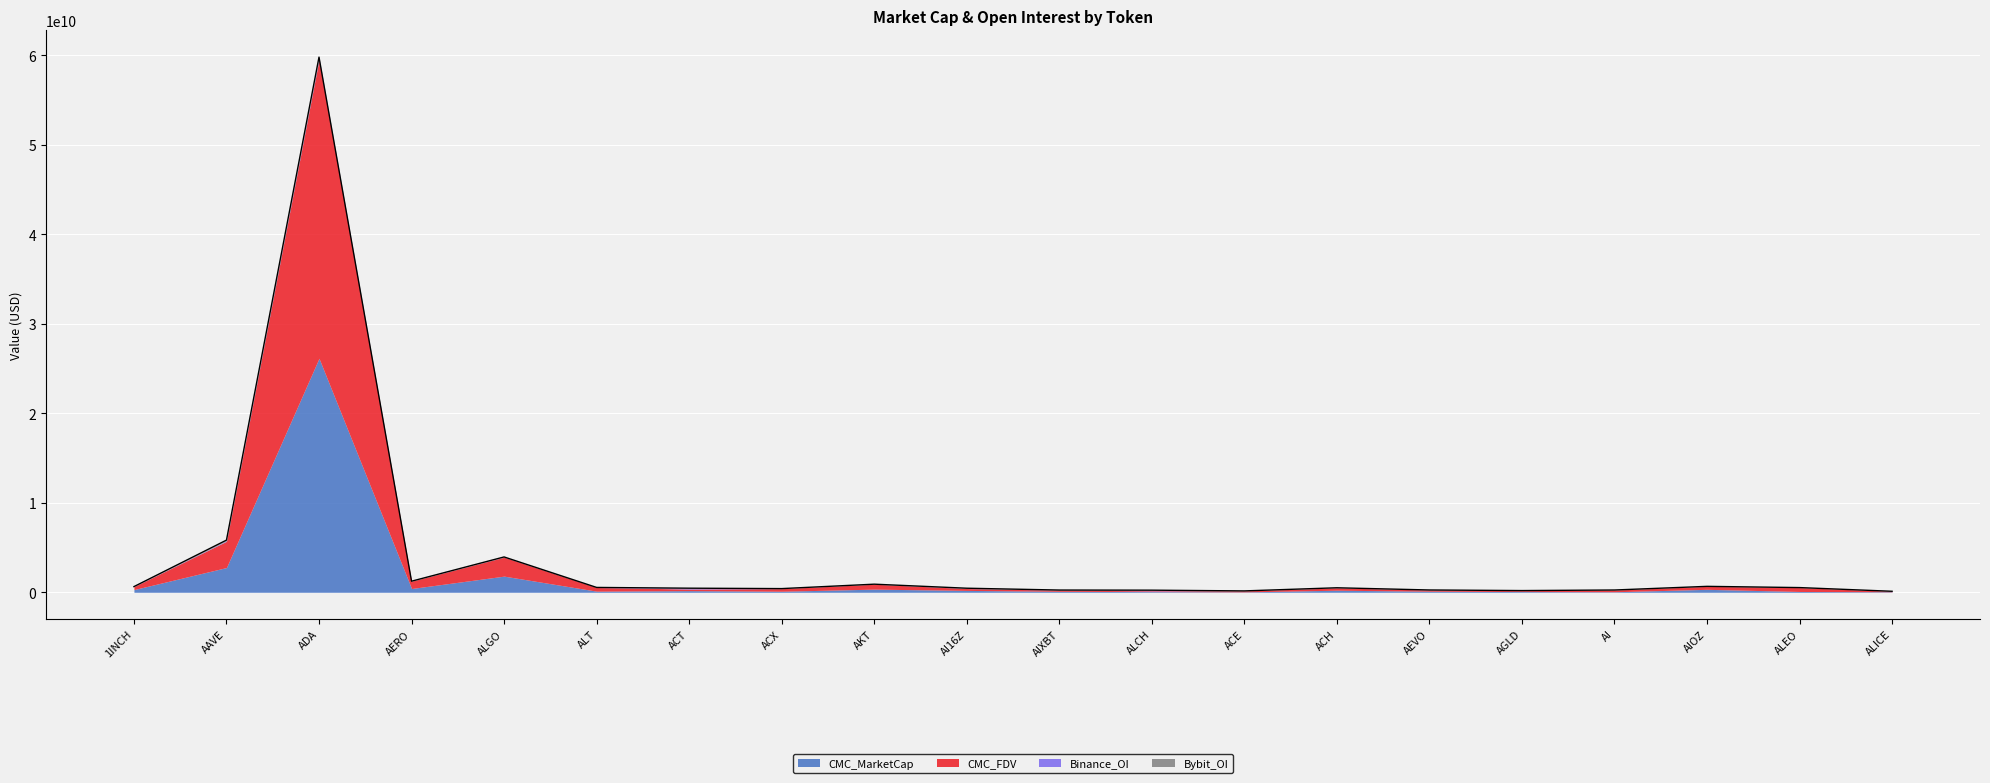

What is the difference between the highest and lowest values at AGLD?

98138824.2